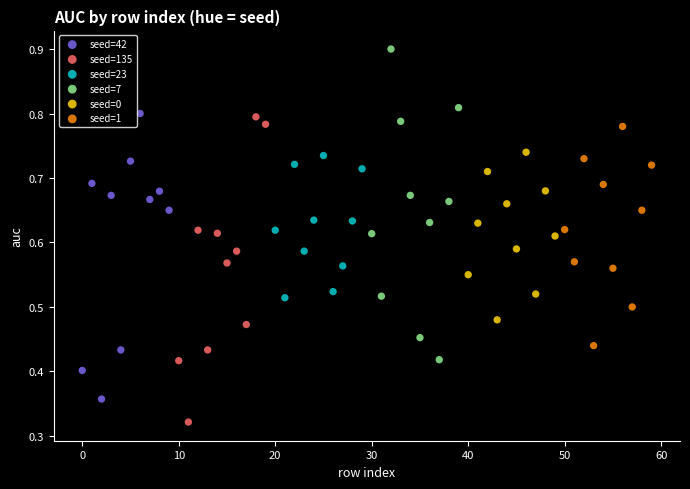

Which series contains the highest Y value?

seed=7